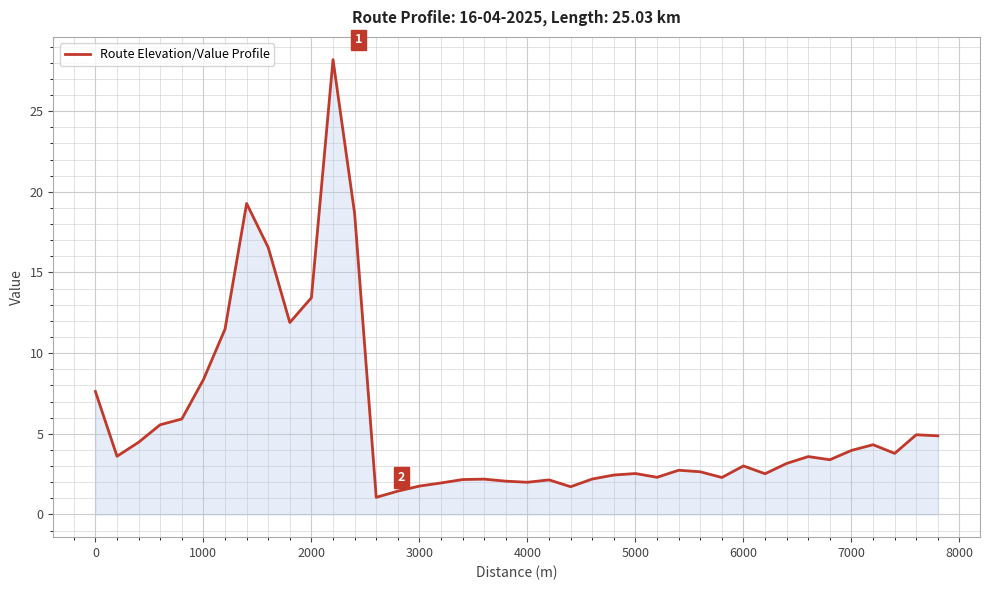

What is the greatest value displayed?

28.2